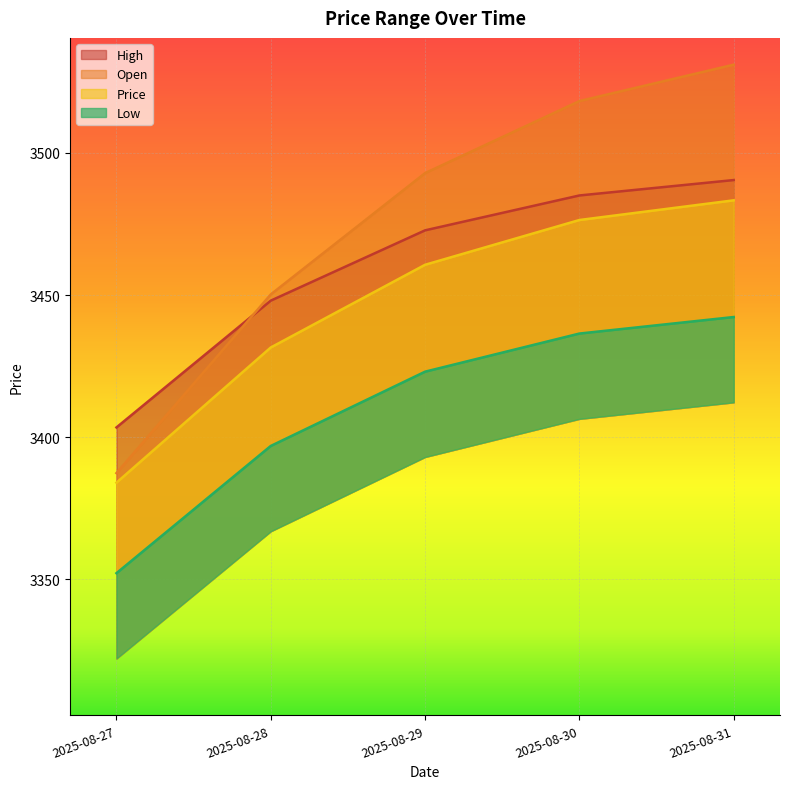

Which series has the largest range (max minus min)?

Open